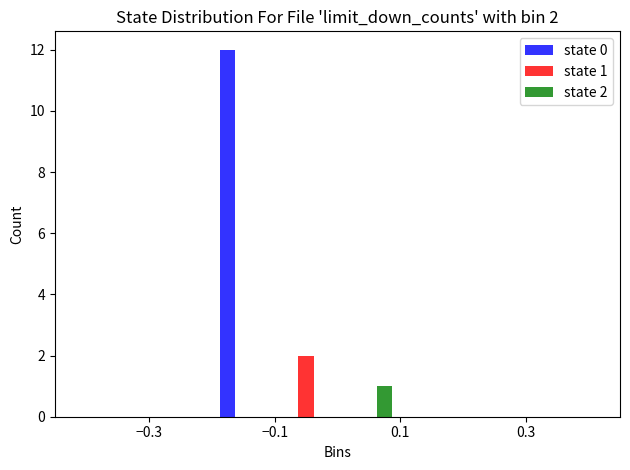

In the state 1 series, which range on the x-axis has the tallest bar?

-0.1 to 0.0